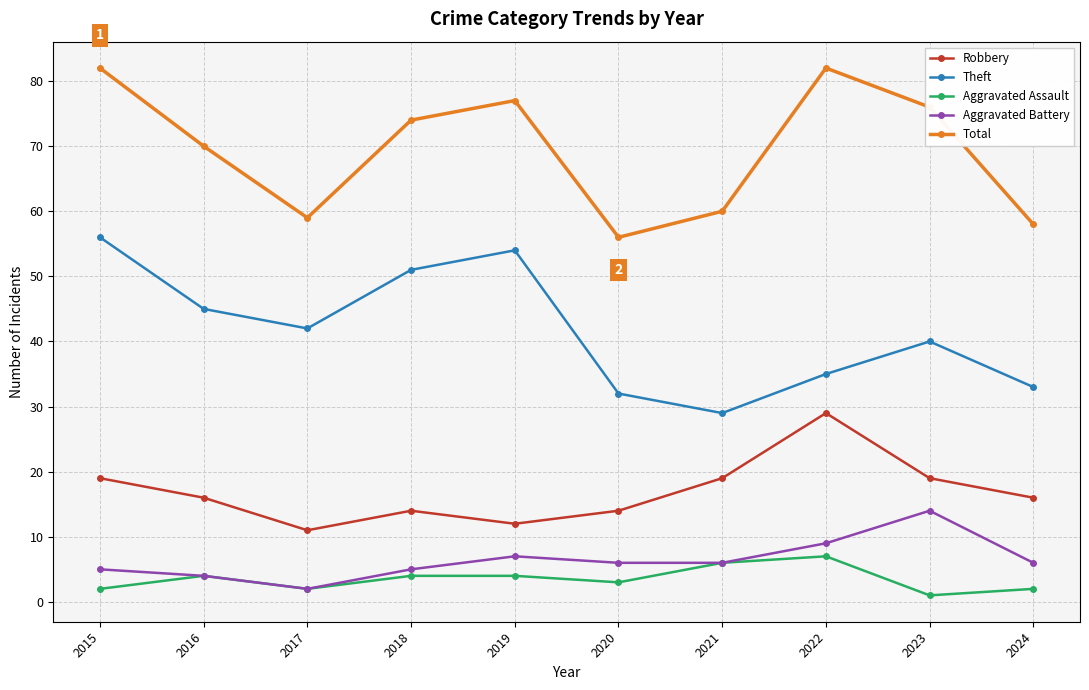

How many lines are shown in the chart?

5